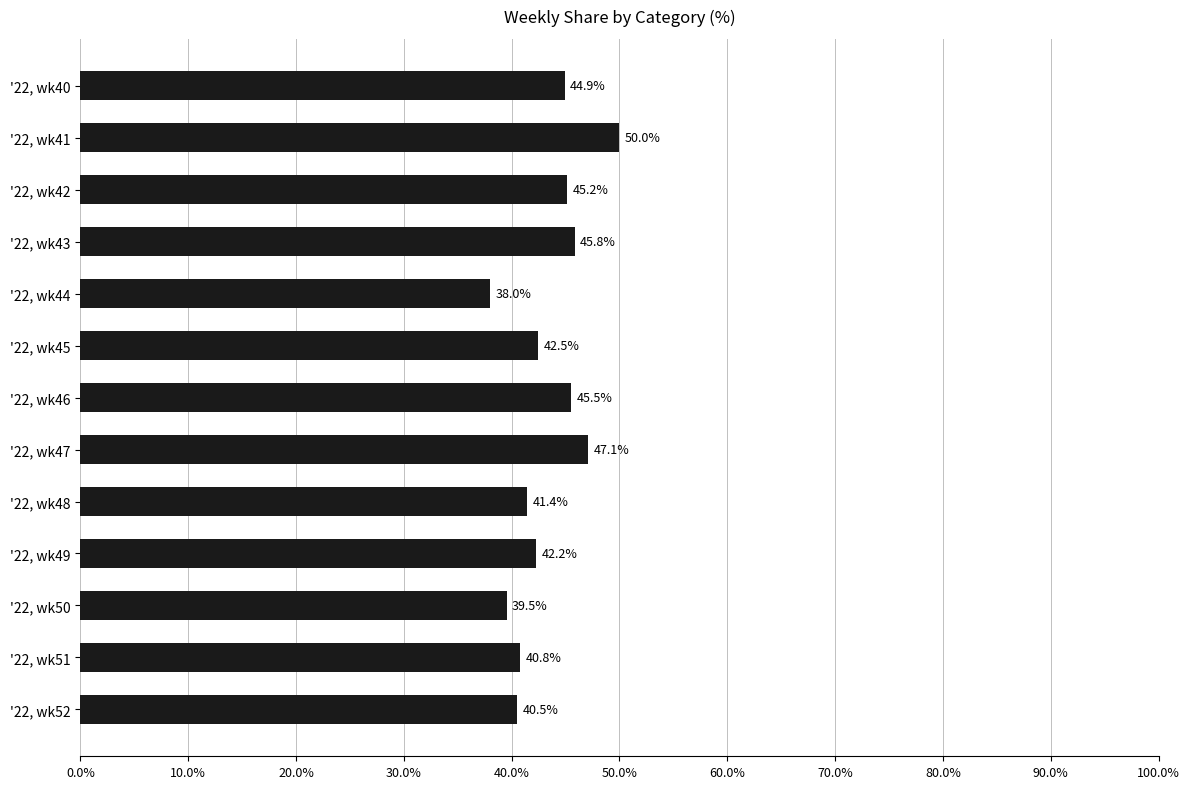

Where is the data nearest to the value 44?

'22, wk40